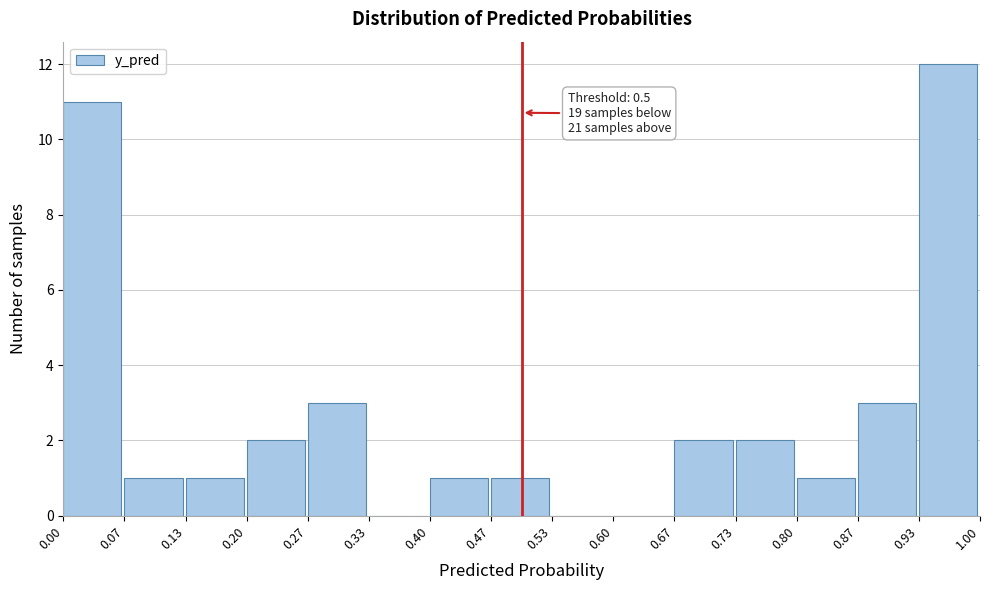

Over which range of the x-axis is the bar tallest?

0.93 to 1.00